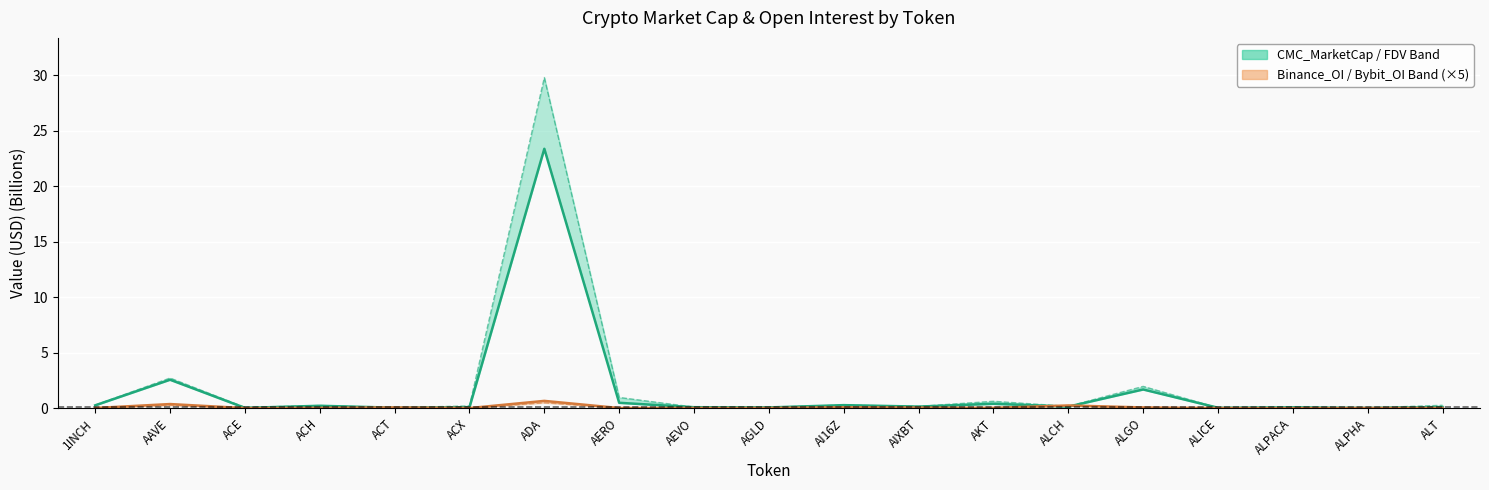

At which category does the chart reach its peak across all series?

ADA